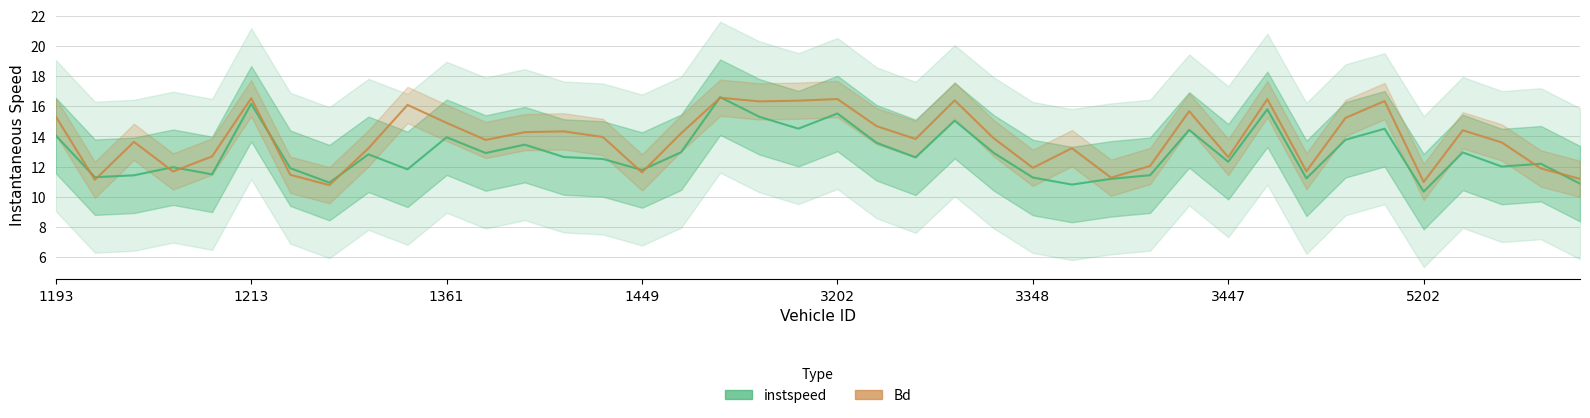

What is the sum of all Bd values?

552.7